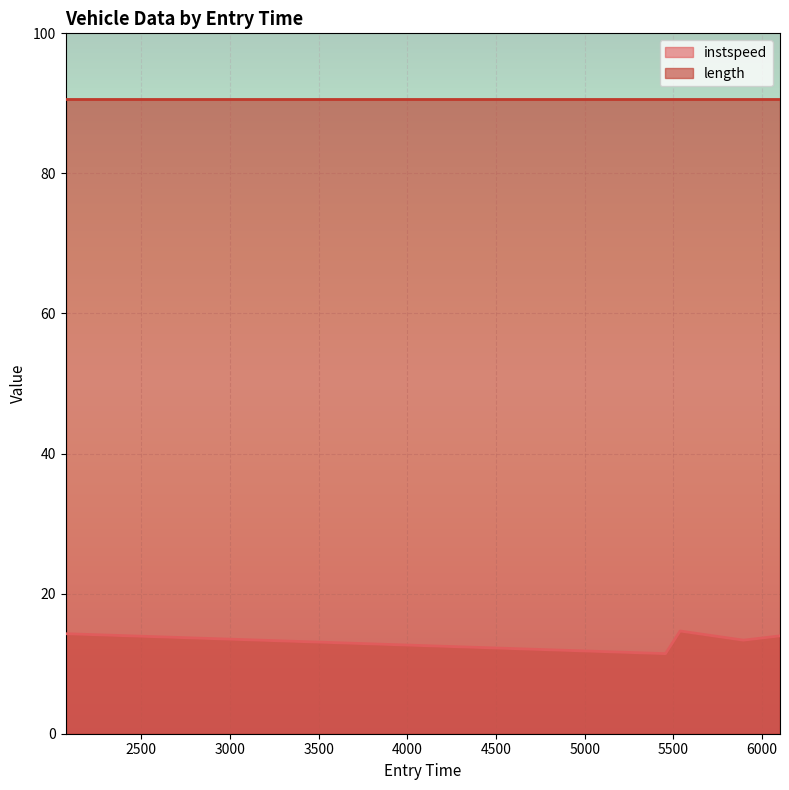

Rank the categories by value from lowest to highest.

5455.282136594463, 5894.8614647613085, 6099.722258461272, 2073.2919537299795, 5537.420750282946